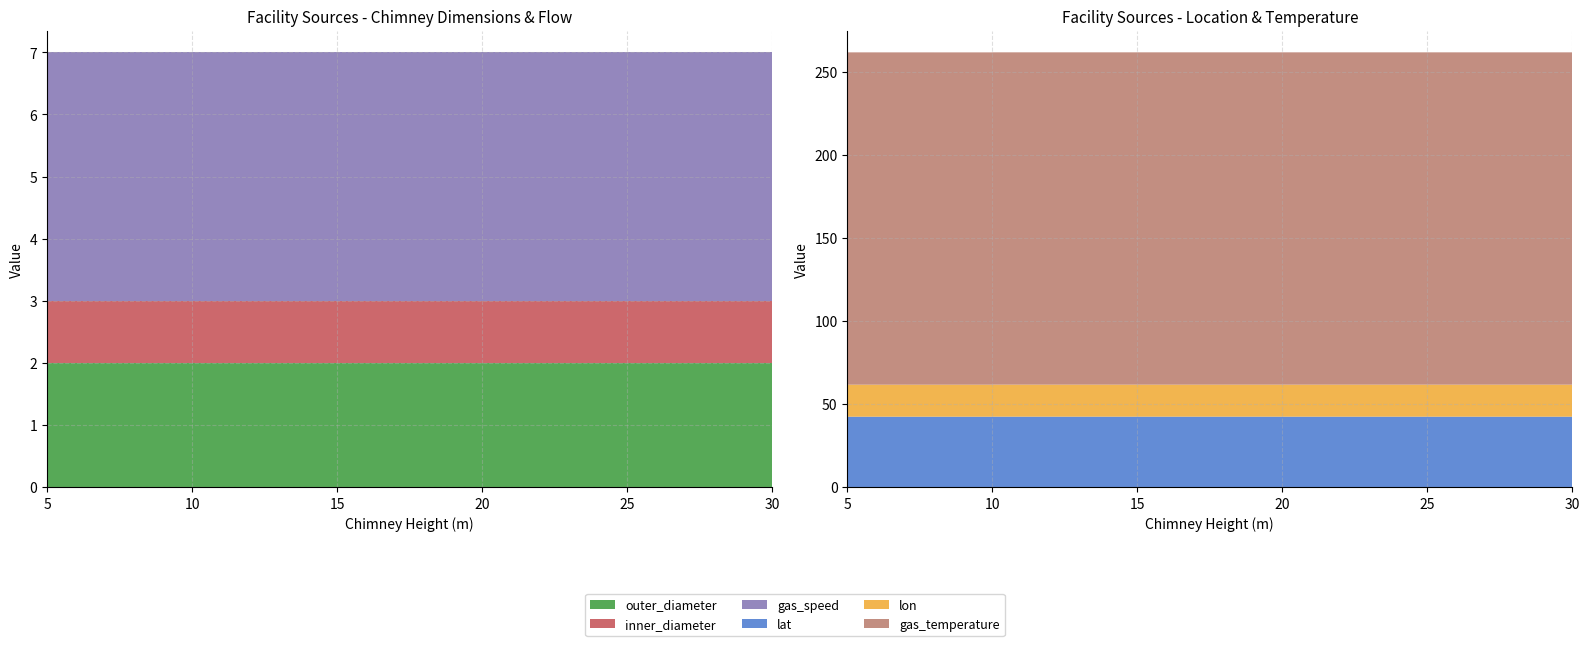

Reading right to left, what are all the values shown in this chart?

lat: 42.5	42.5	42.4	42.5
lon: 19.3	19.3	19.3	19.3
outer_diameter: 2.0	2.0	2.0	2.0
inner_diameter: 1.0	1.0	1.0	1.0
gas_speed: 4.0	4.0	4.0	4.0
gas_temperature: 200.0	200.0	200.0	200.0